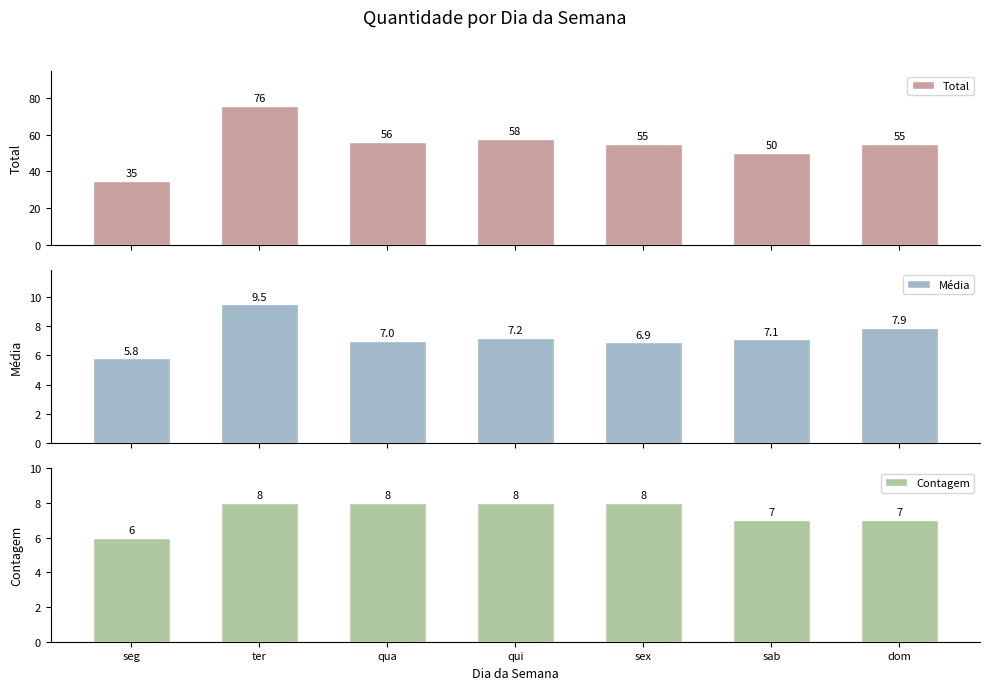

Between ter and qui, which is larger?

ter